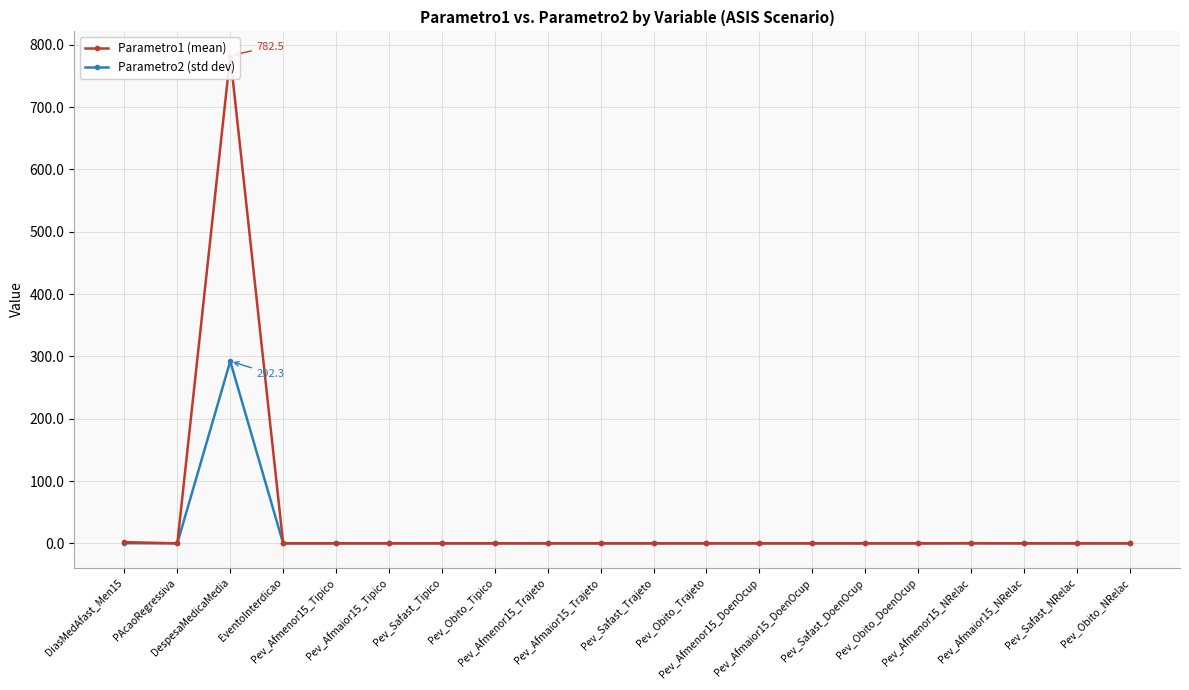

Which series has the widest spread of values?

Parametro1 (mean)